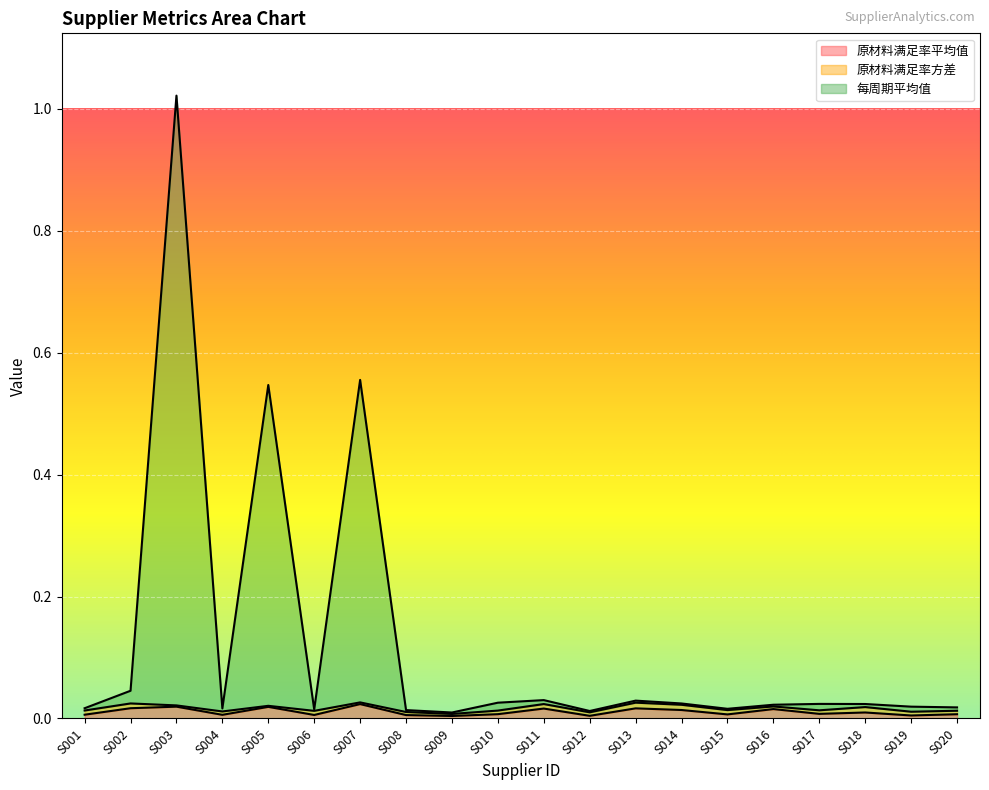

Is the value of 原材料满足率平均值 at S020 greater than the value of 每周期平均值 at S009?

No